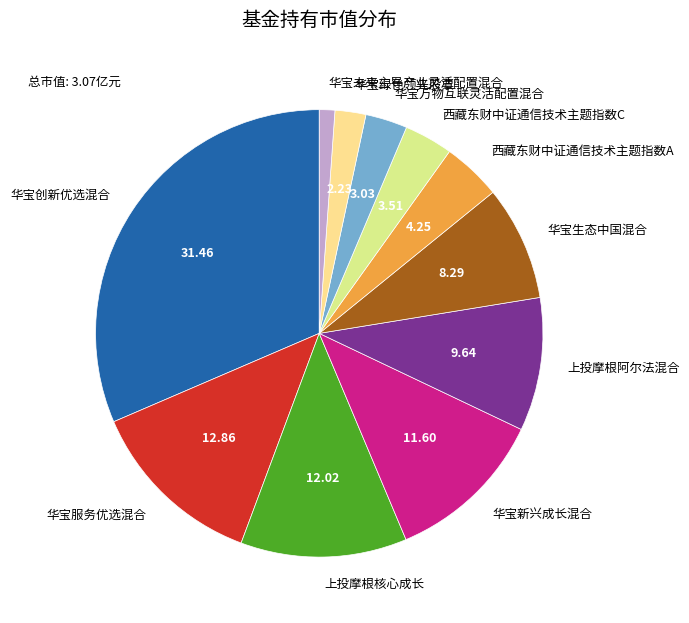

Which category has the smallest portion of the pie?

华宝未来主导产业灵活配置混合